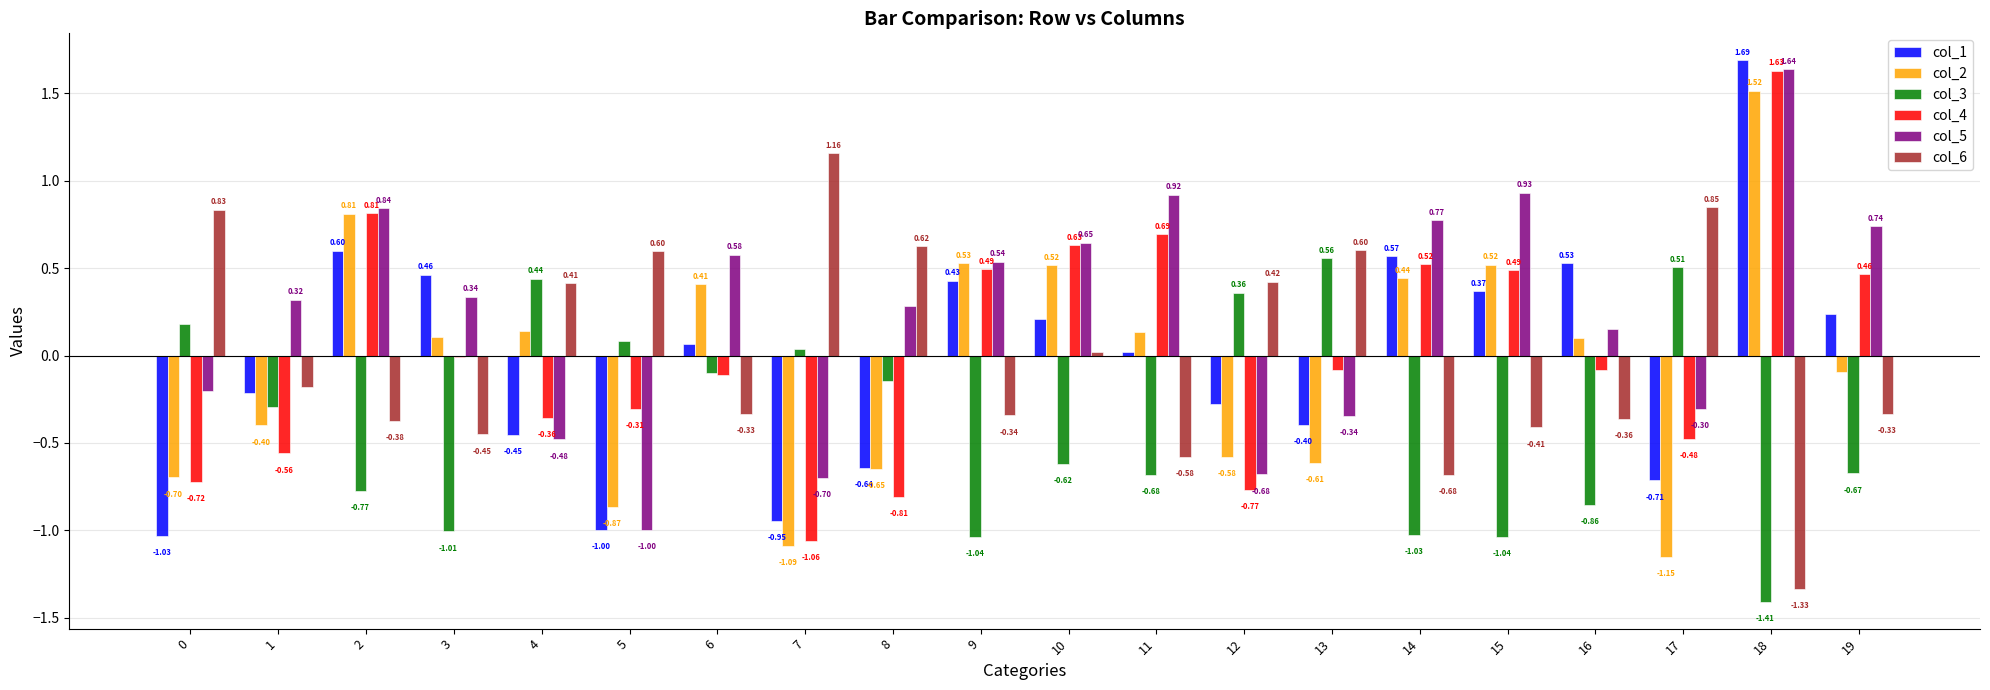

How many data points in col_6 are above 0?

9